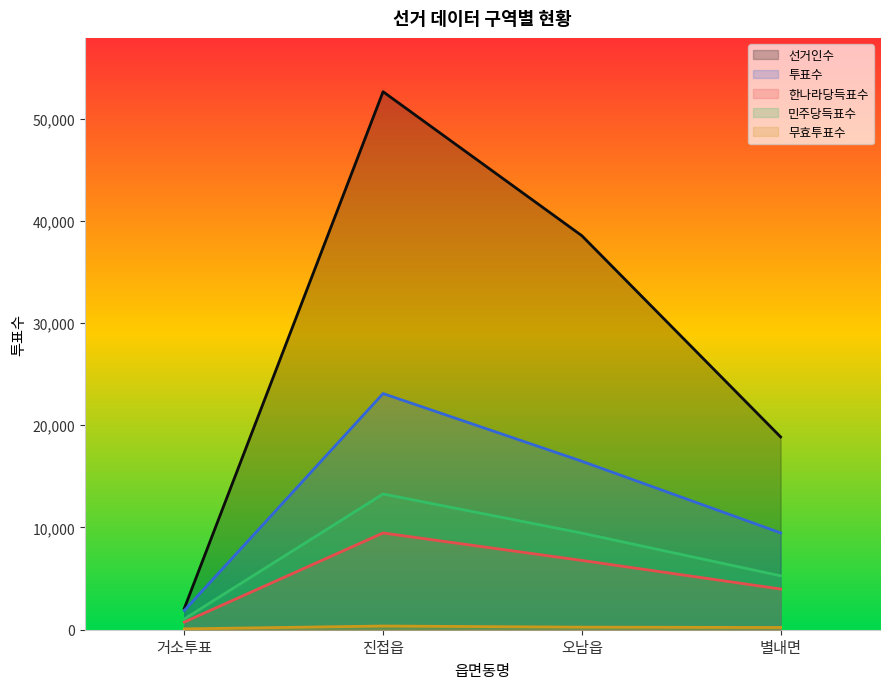

What is the label of the 4th point from the left?

별내면